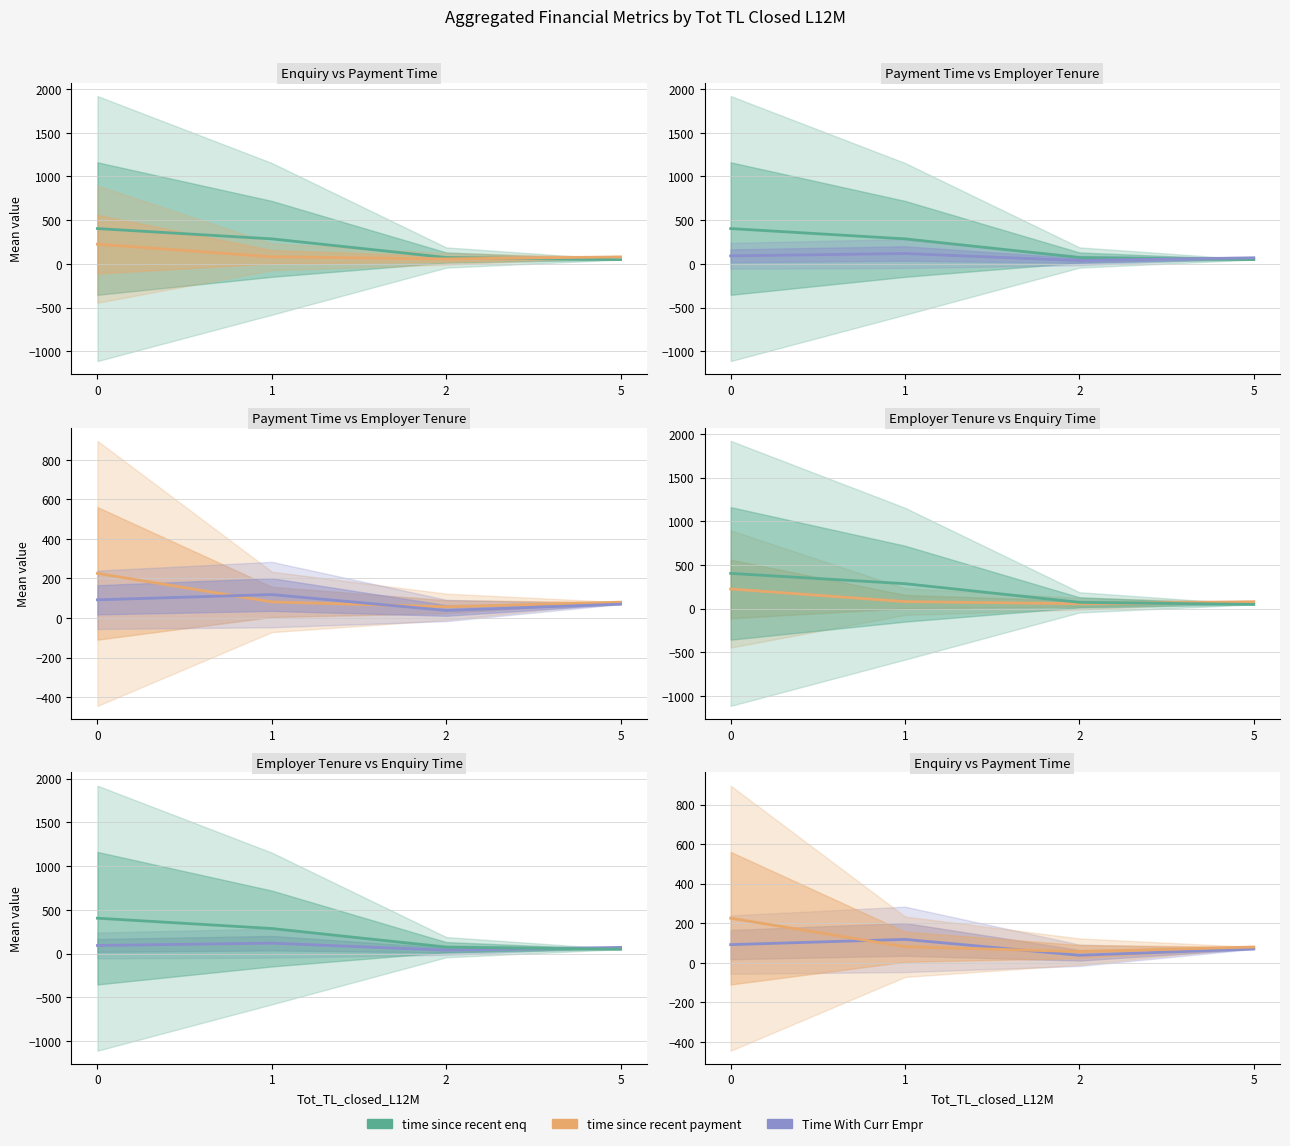

Is the value of time since recent payment at 2 greater than the value of Time With Curr Empr at 0?

No